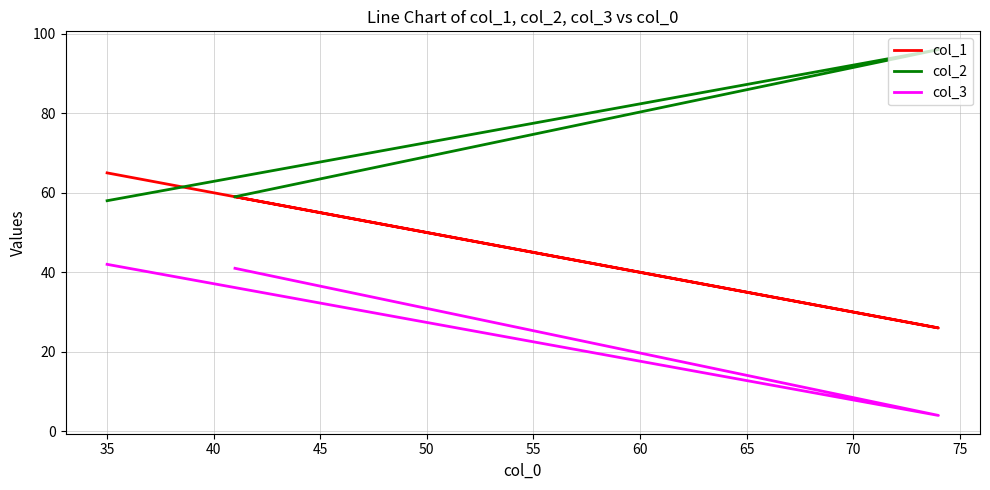

Between 30 and 40, which series saw the biggest shift?

col_1